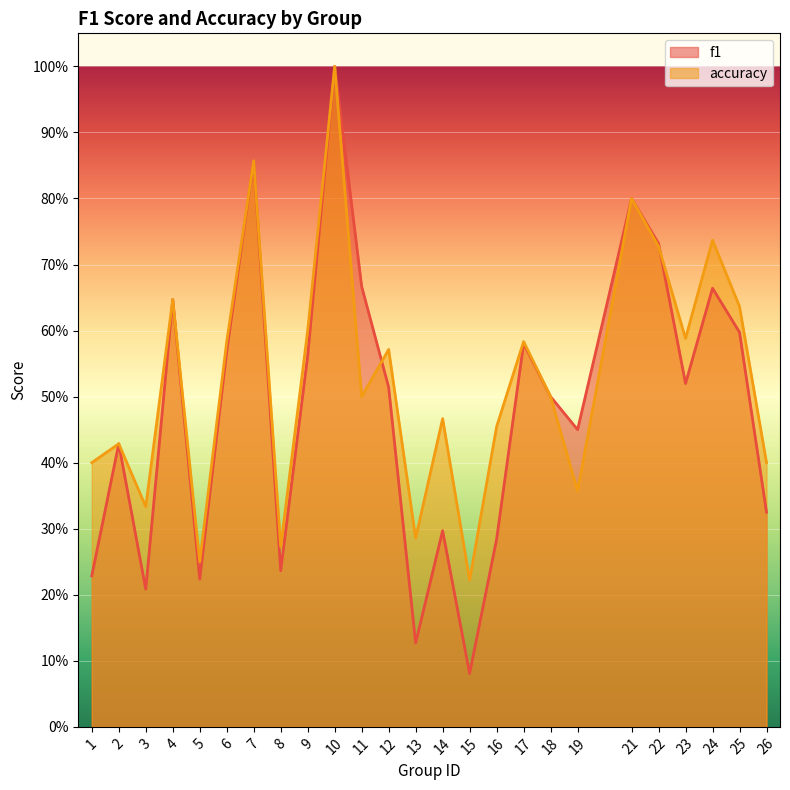

Which category has the highest value across all series?

10